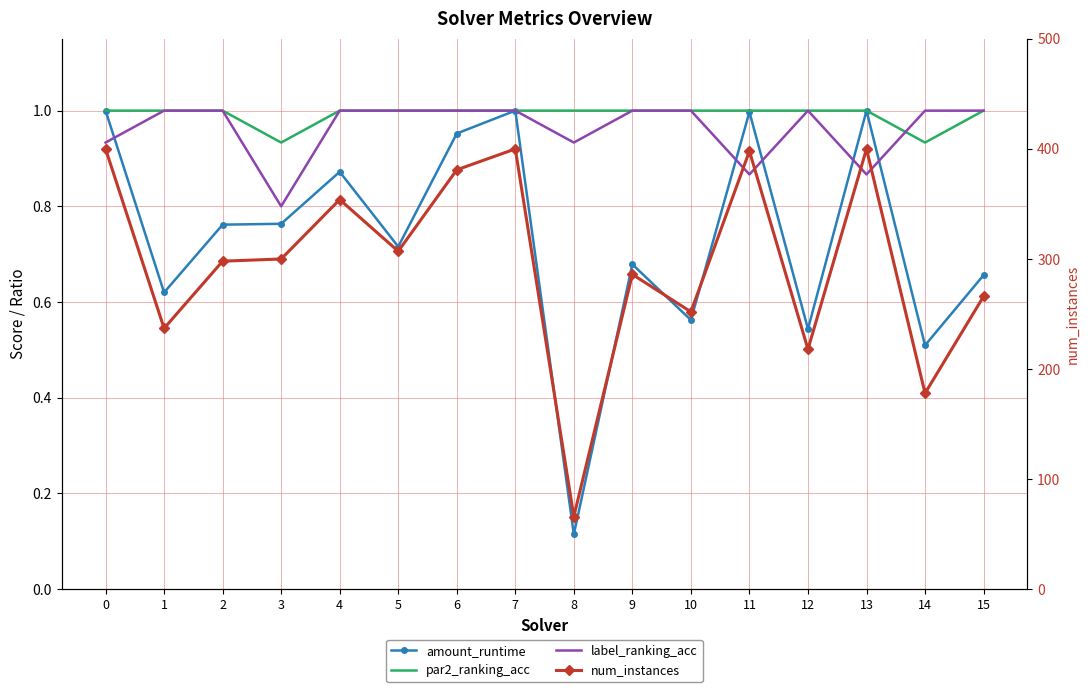

In label_ranking_acc, how many points are lower than both neighbors (excluding endpoints)?

4